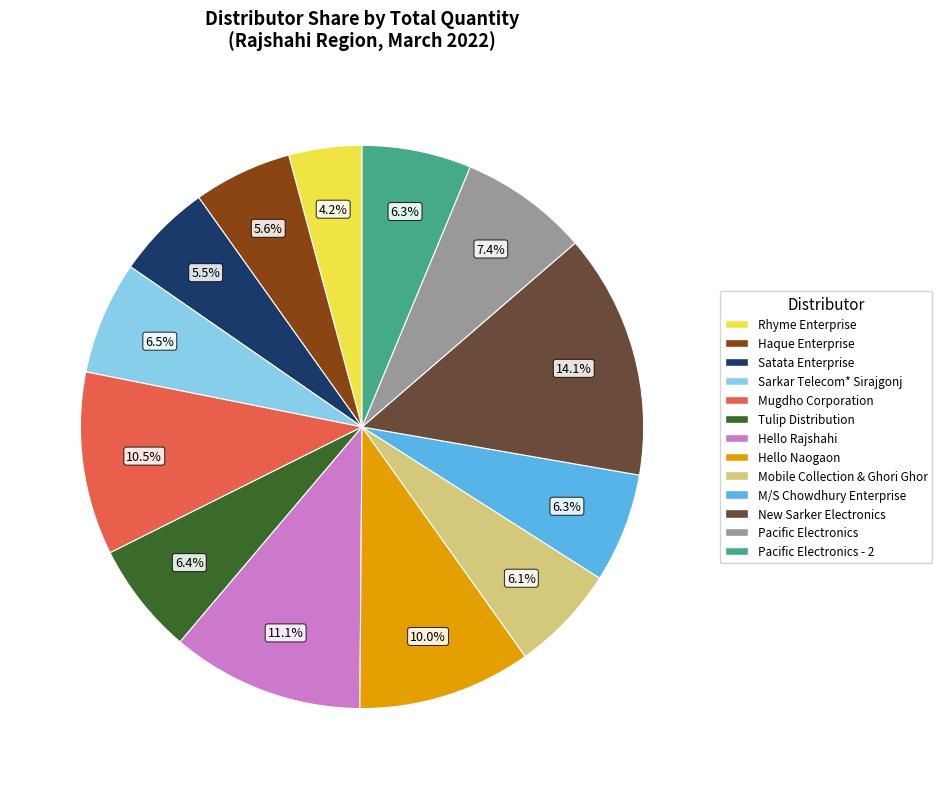

To the nearest percent, what is the average slice percentage?

8%